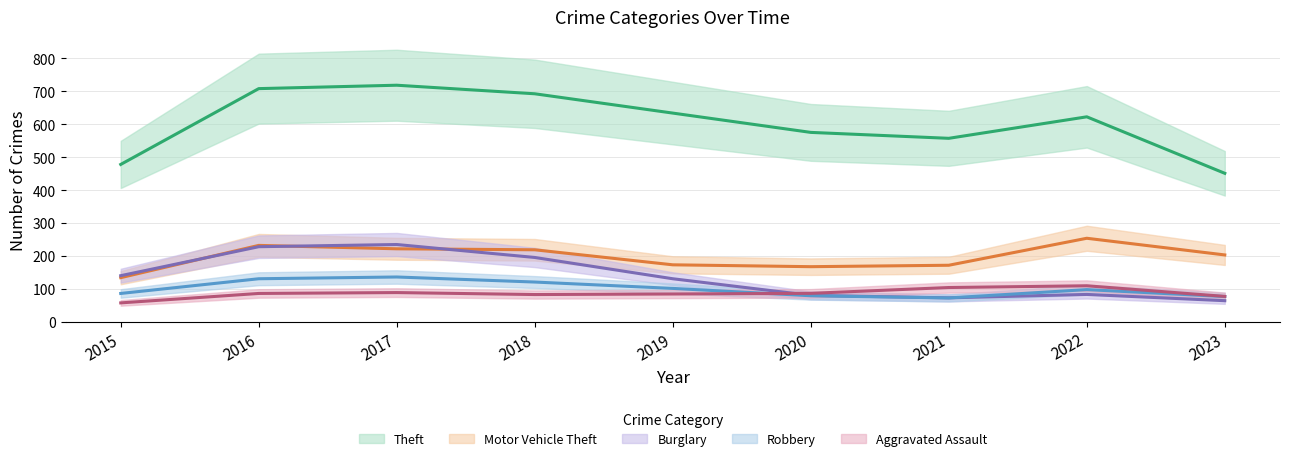

What is the sum of the Robbery values at 2020 and 2016?

220